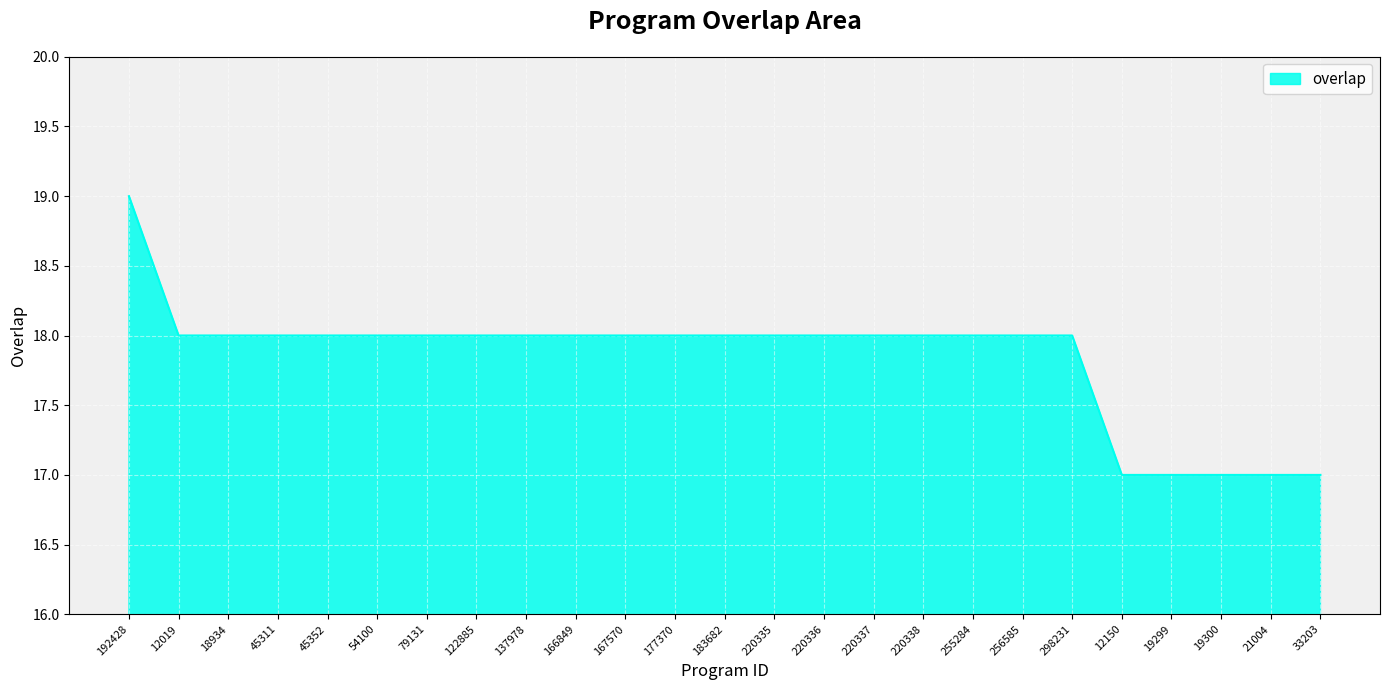

How many lines are shown in the chart?

1